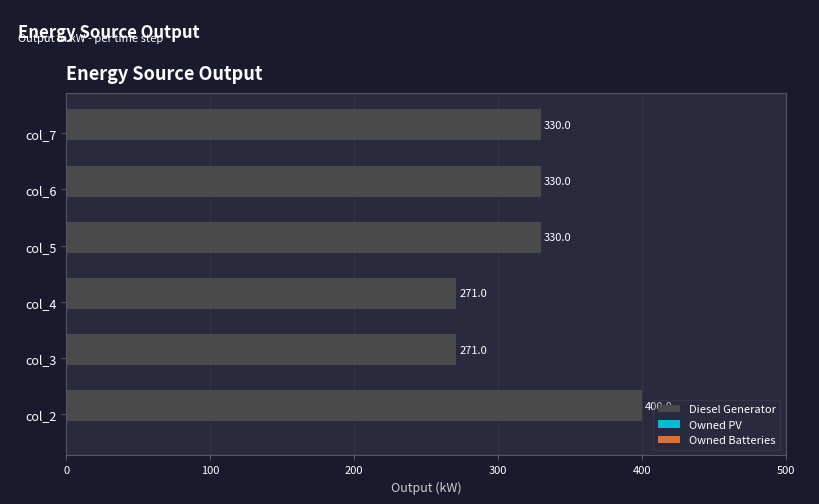

What is the sum of the values at col_5 and col_6?

660.0